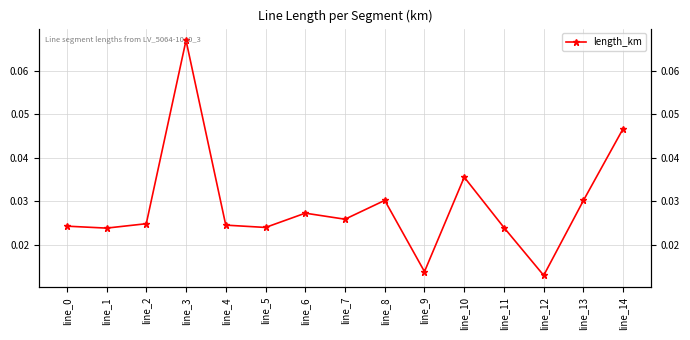

What is the sum of all values?

0.4